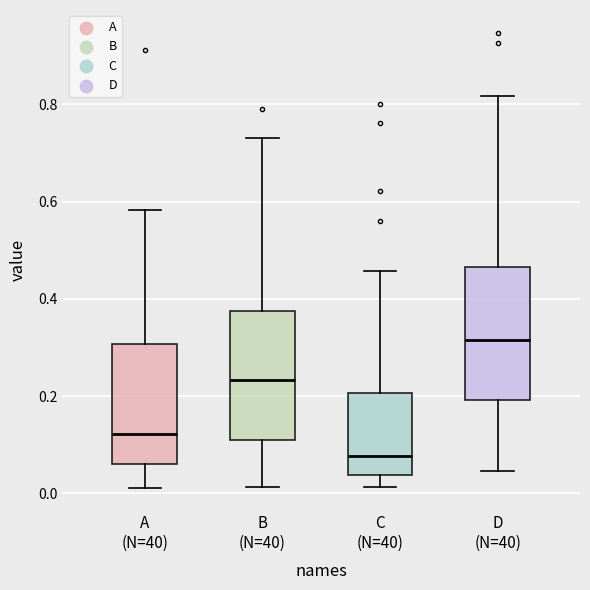

Where does the lower whisker of the box for A (N=40) end on the y-axis? The values are not printed on the chart, so give them approximately, as read against the axis.

0.02